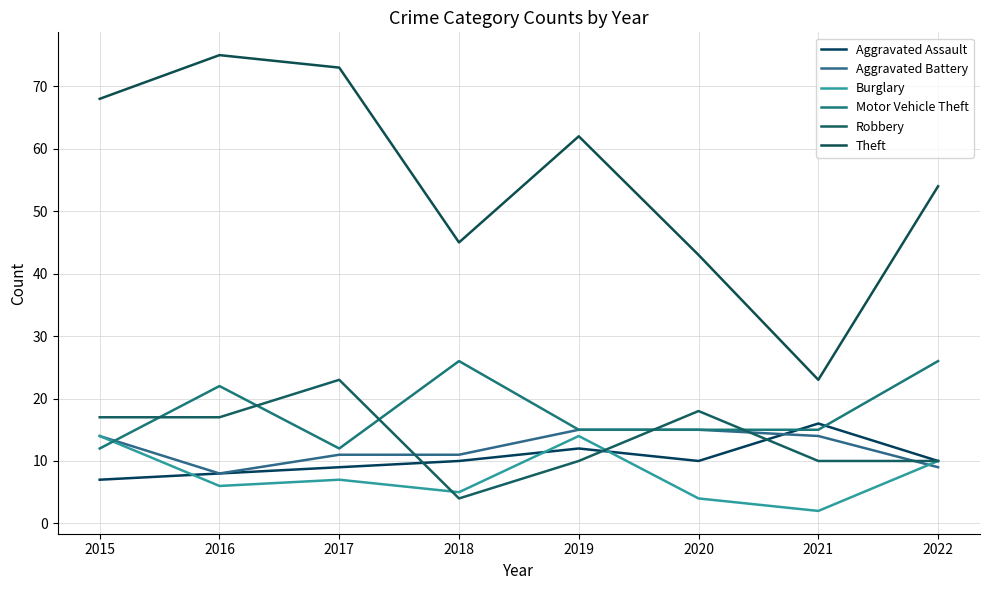

List the labels in order of Theft value, smallest first.

2021, 2020, 2018, 2022, 2019, 2015, 2017, 2016